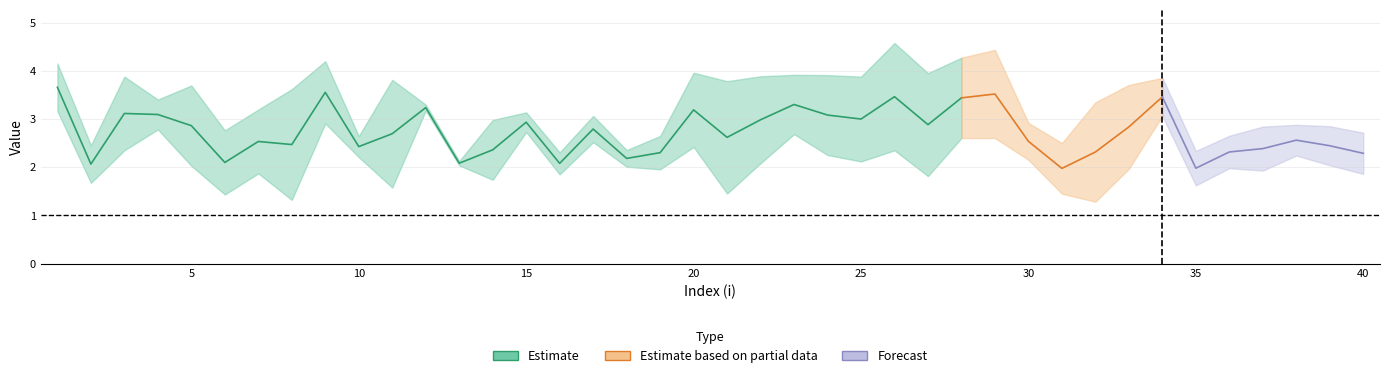

Does the chart have visible grid lines?

Yes